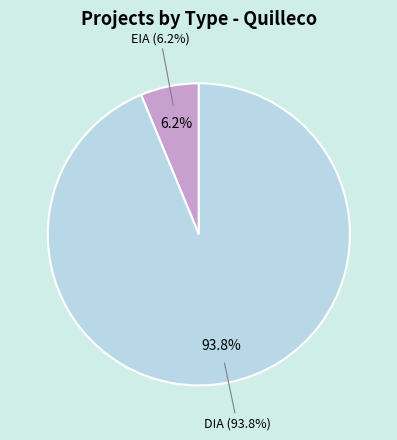

To the nearest percent, what is the average slice percentage?

50%